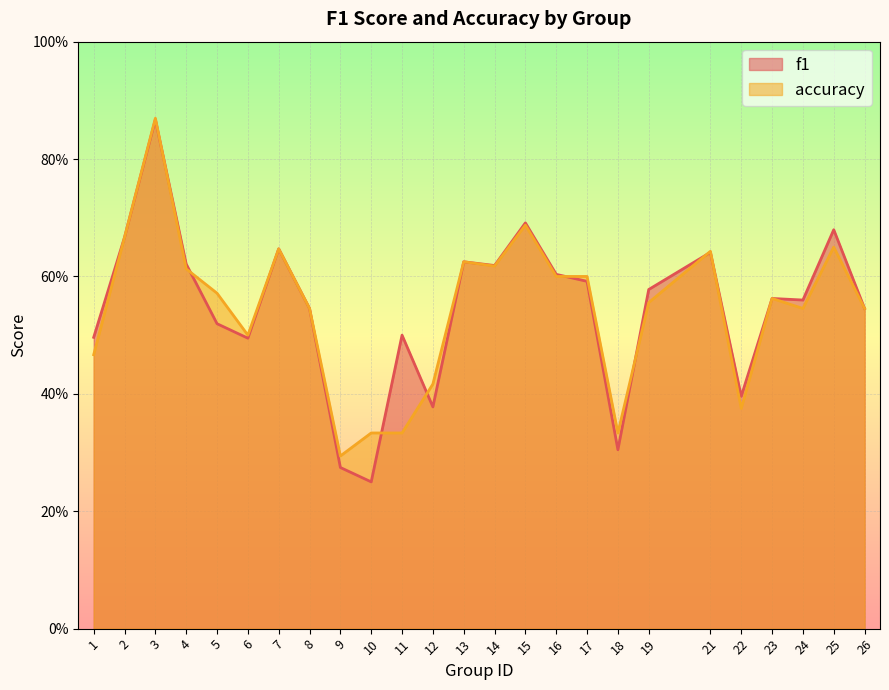

Where is the first local maximum for accuracy?

3